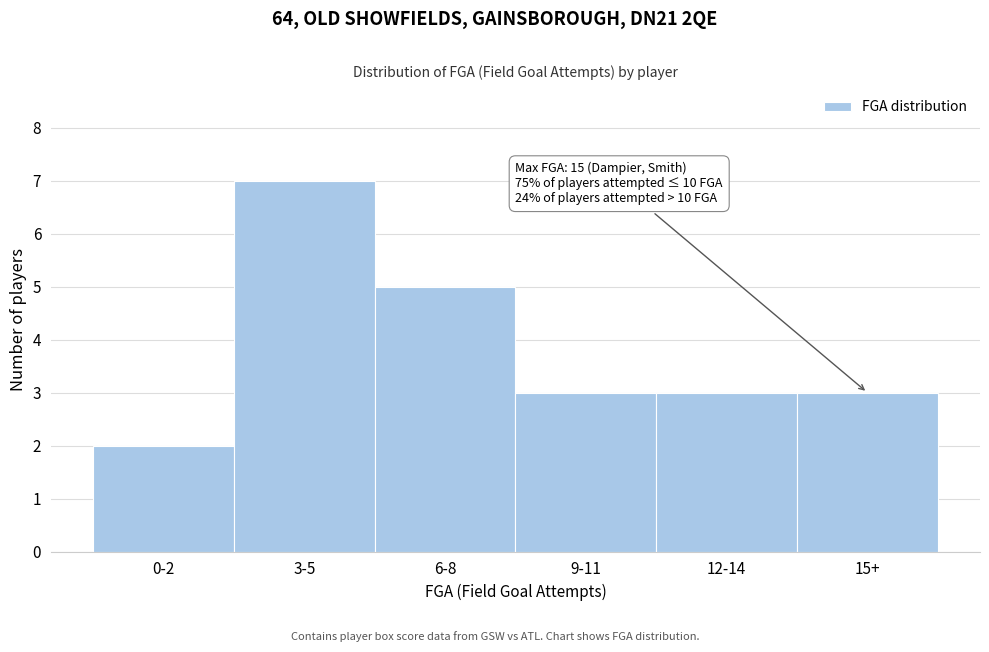

Reading left to right, list all the values displayed in this chart.

2	7	5	3	3	3